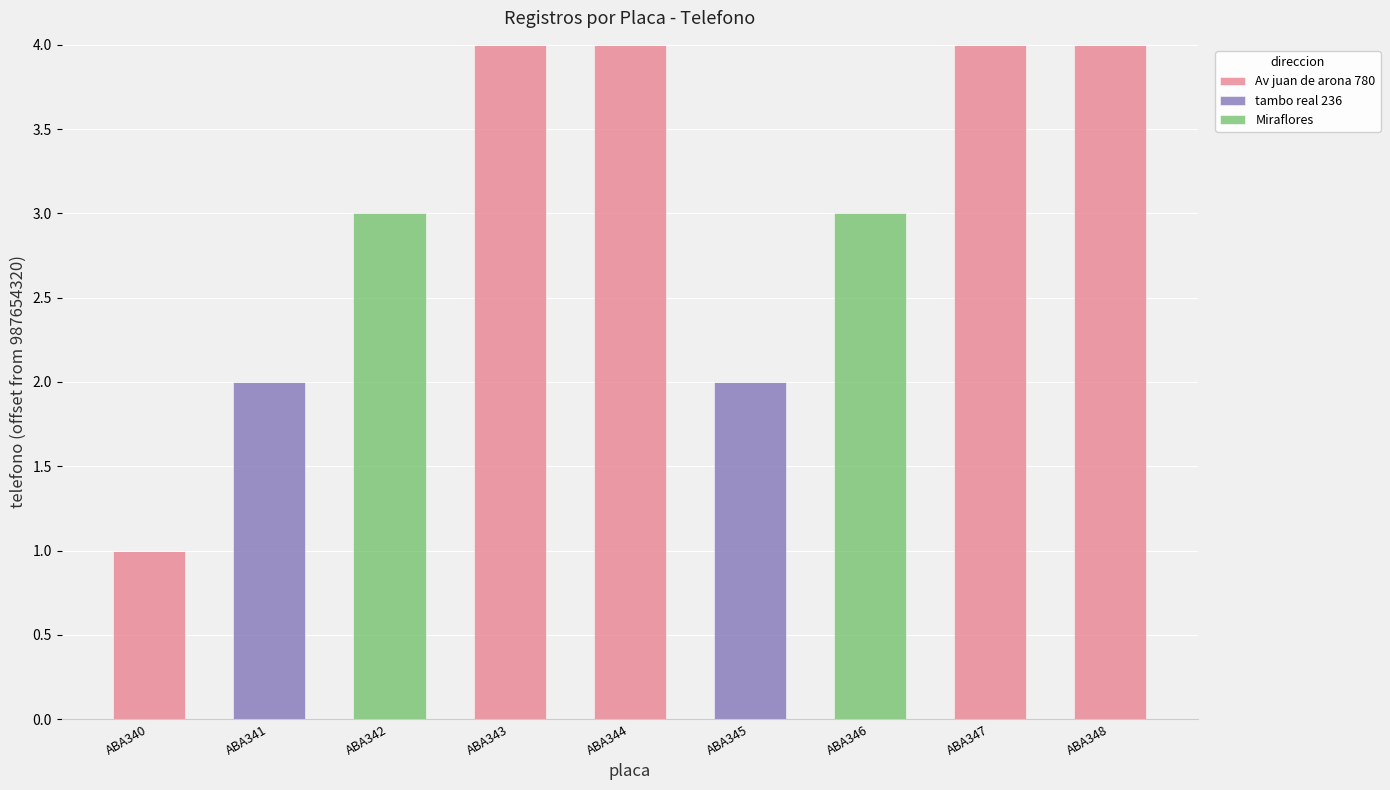

What is the highest value of the Av juan de arona 780 series?

4